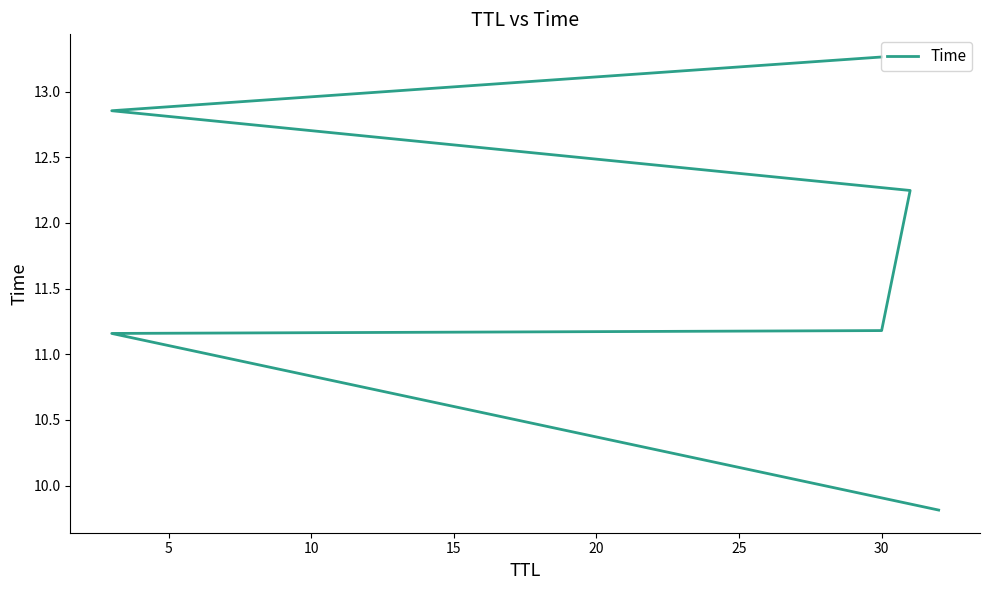

What is the sum of the values at 20 and 10?

24.0